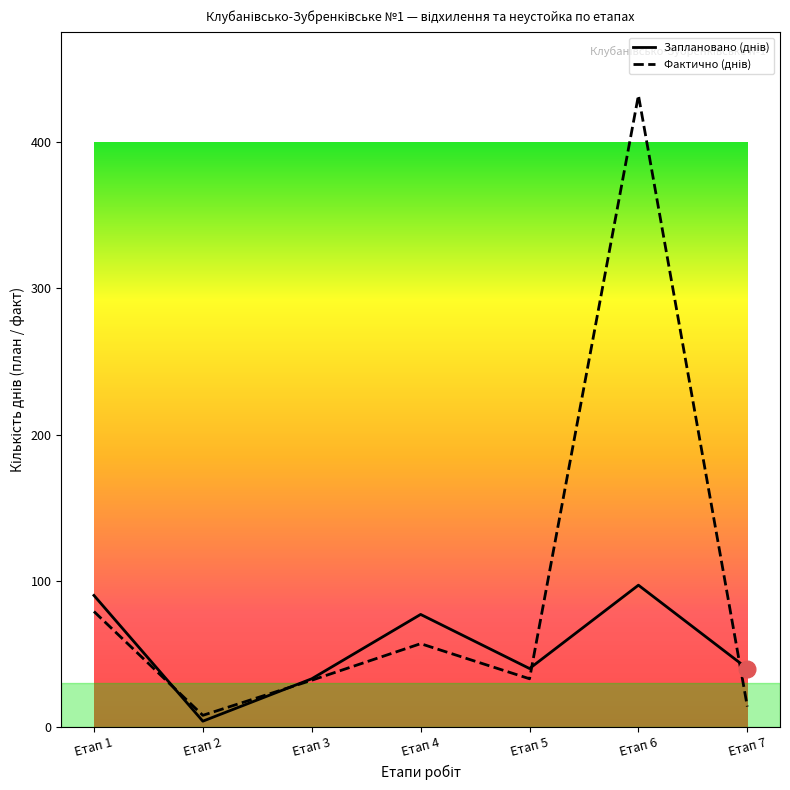

Which category has the highest value across all series?

Етап 6